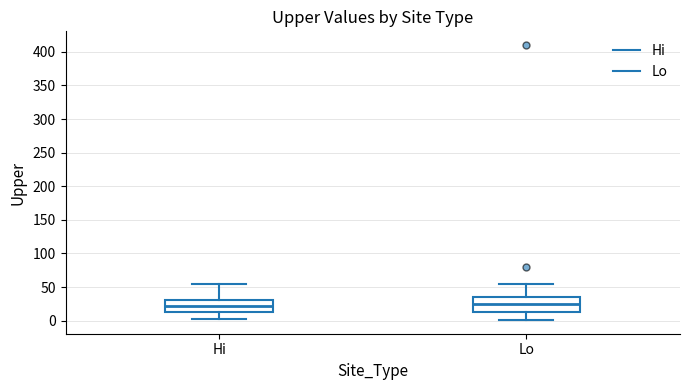

Reading left to right, read every box against the y-axis: the position of its median line, the range the box covers, and the ends of its whiskers. The values are not printed on the chart, so give them approximately, as read against the axis.

Hi: median 25, box 15 to 30, whiskers 5 to 55
Lo: median 25, box 15 to 35, whiskers 0 to 55